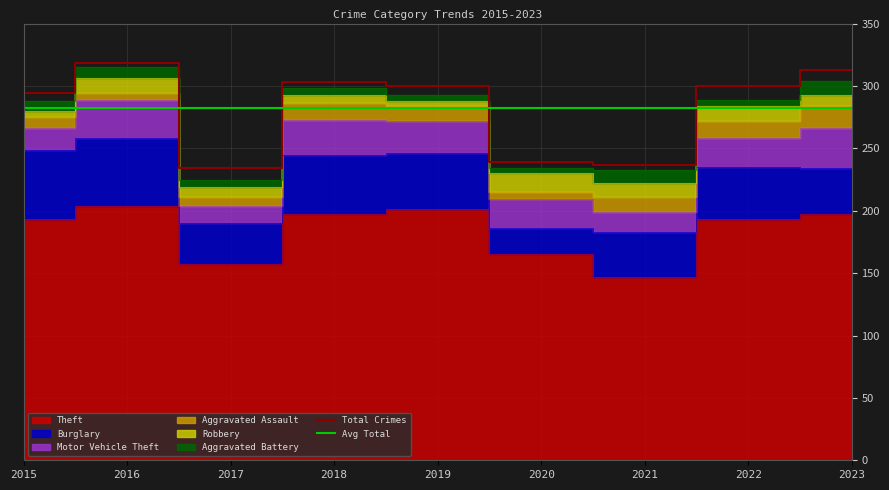

The value of Avg Total at 2015 is 169. True or false?

False